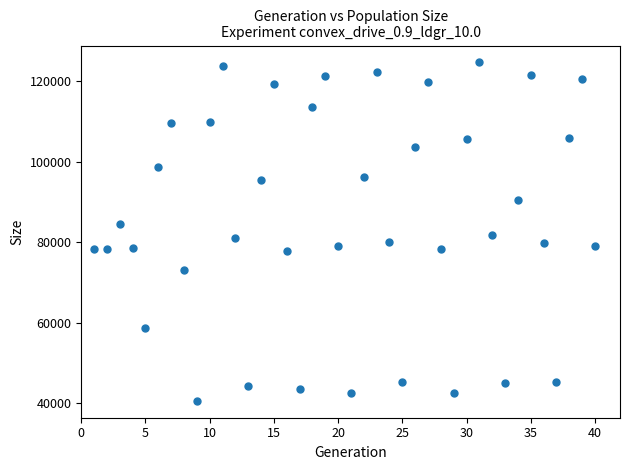

What is the range of X values (max minus min)?

39